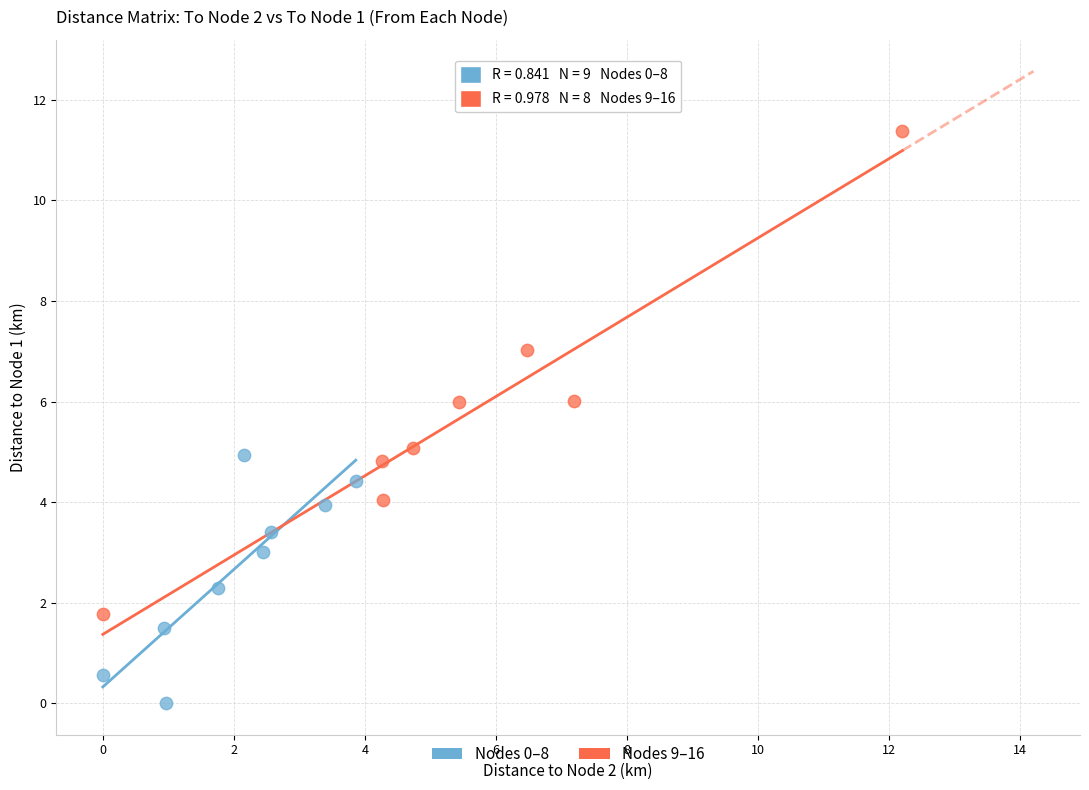

Which series contains the lowest Y value?

Nodes 0–8